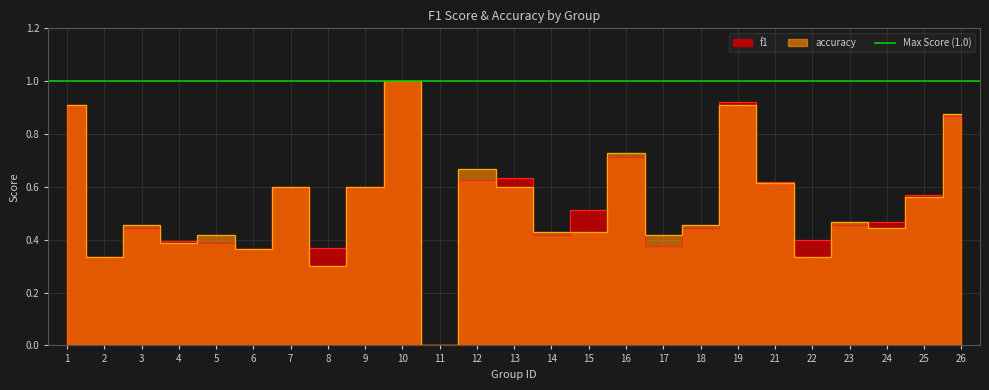

How many distinct data groups are displayed?

2